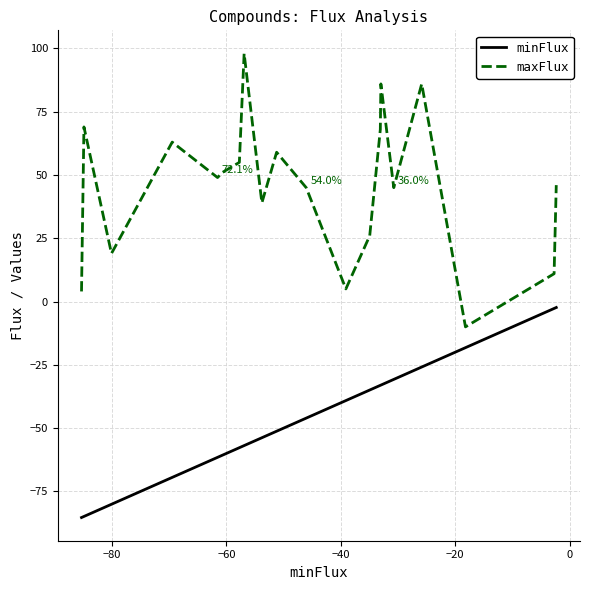

True or false: minFlux and maxFlux cross at least once.

False